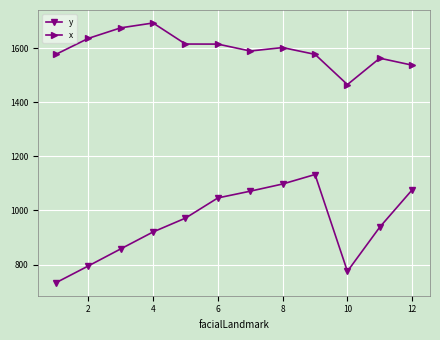

What is the value of the y point at the 6th from the left?

1046.2